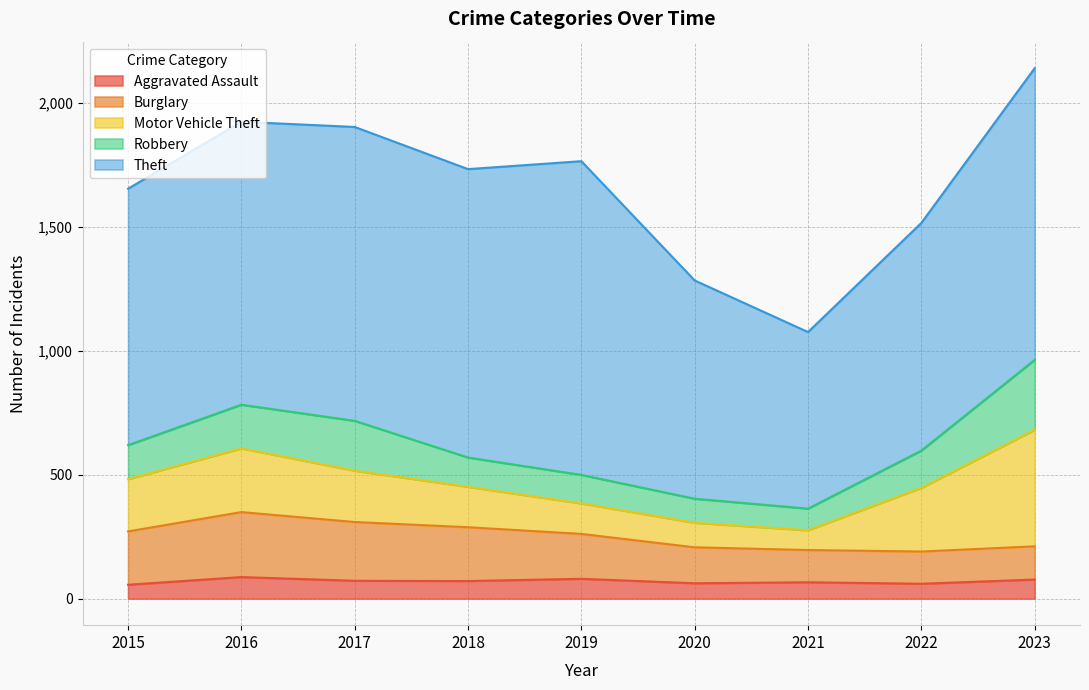

What is the sum of the Robbery values at 2018 and 2017?

319